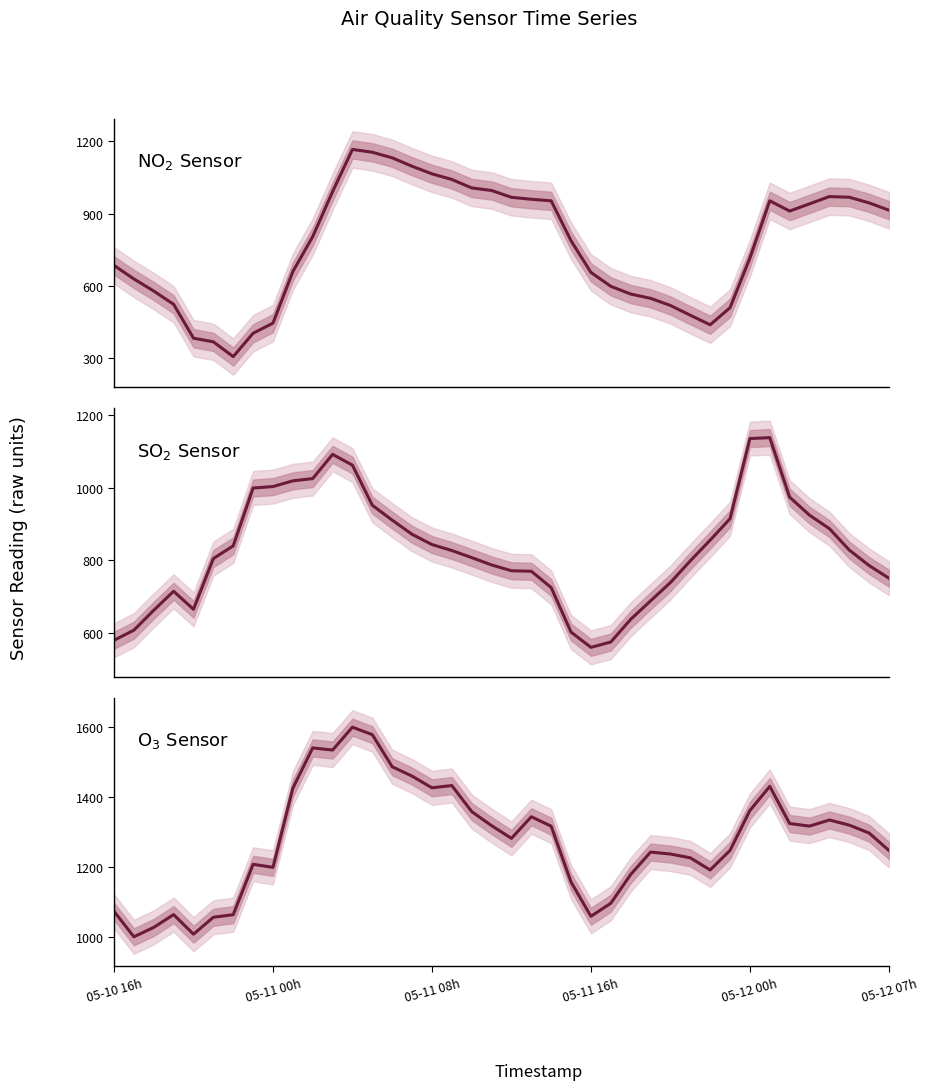

How many lines are shown in the chart?

3